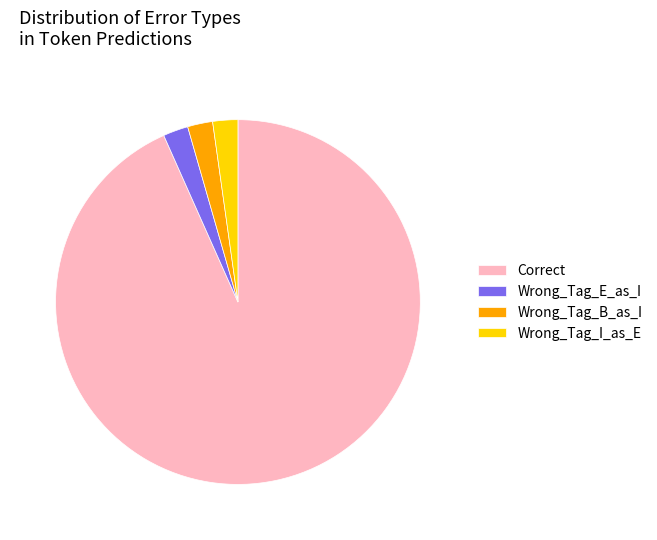

The Correct slice represents 99% of the pie. True or false?

False